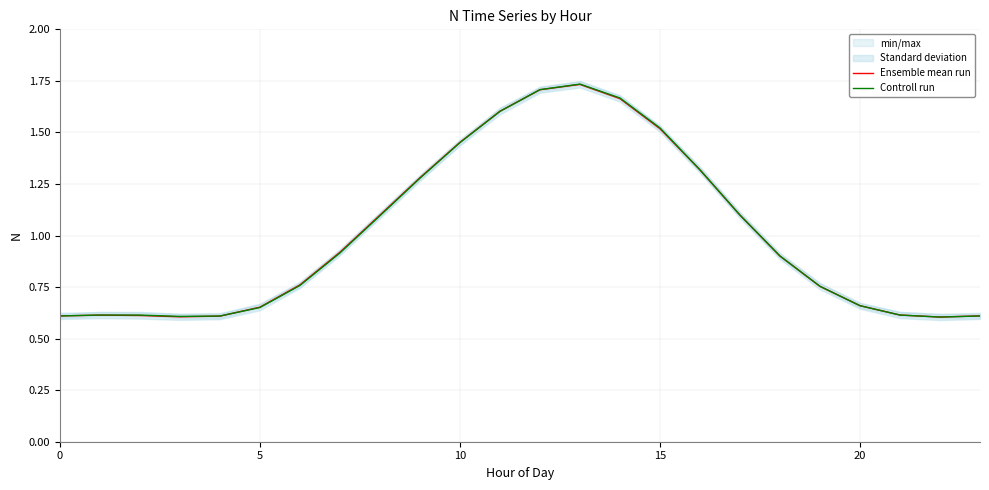

How many categories are shown in the chart?

24